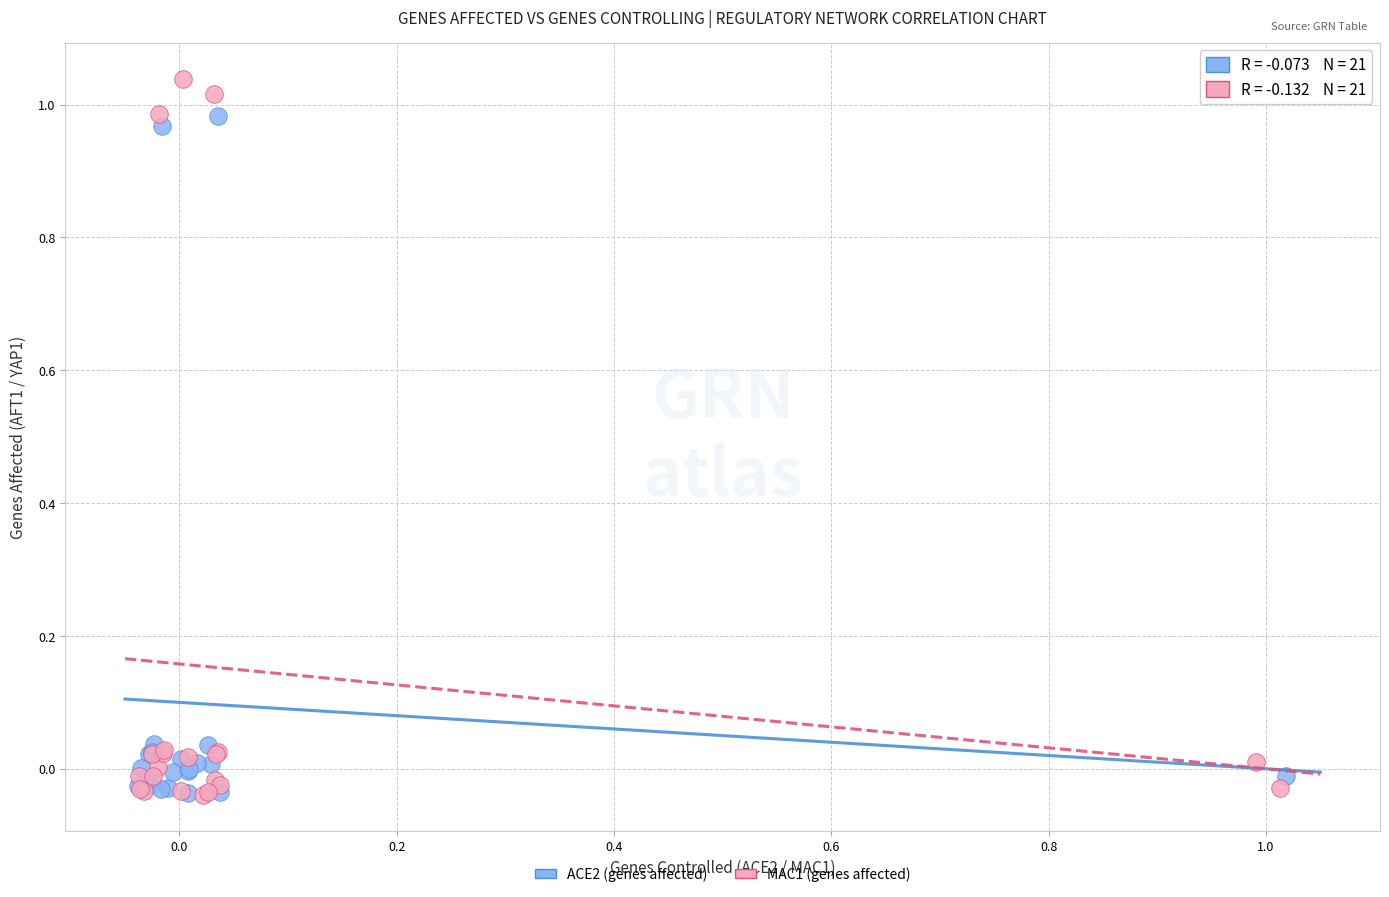

Which series contains the highest Y value?

MAC1 (genes affected)